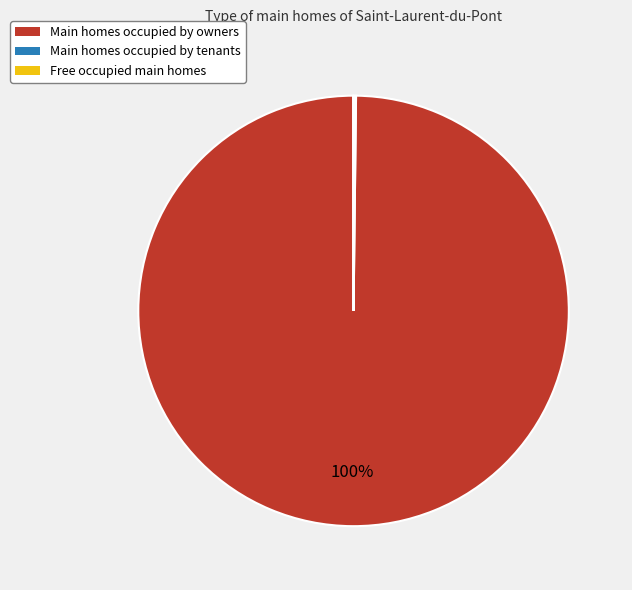

Does any single category account for the majority?

Yes